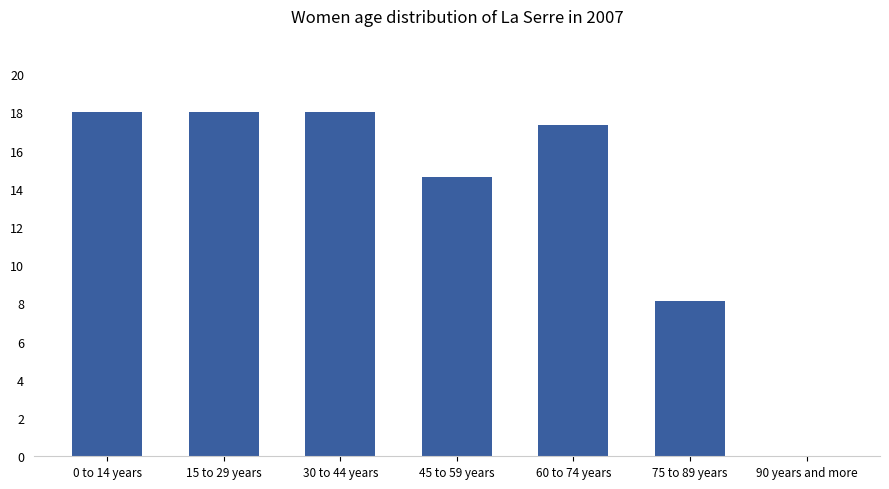

What is the sum of all values?

94.1